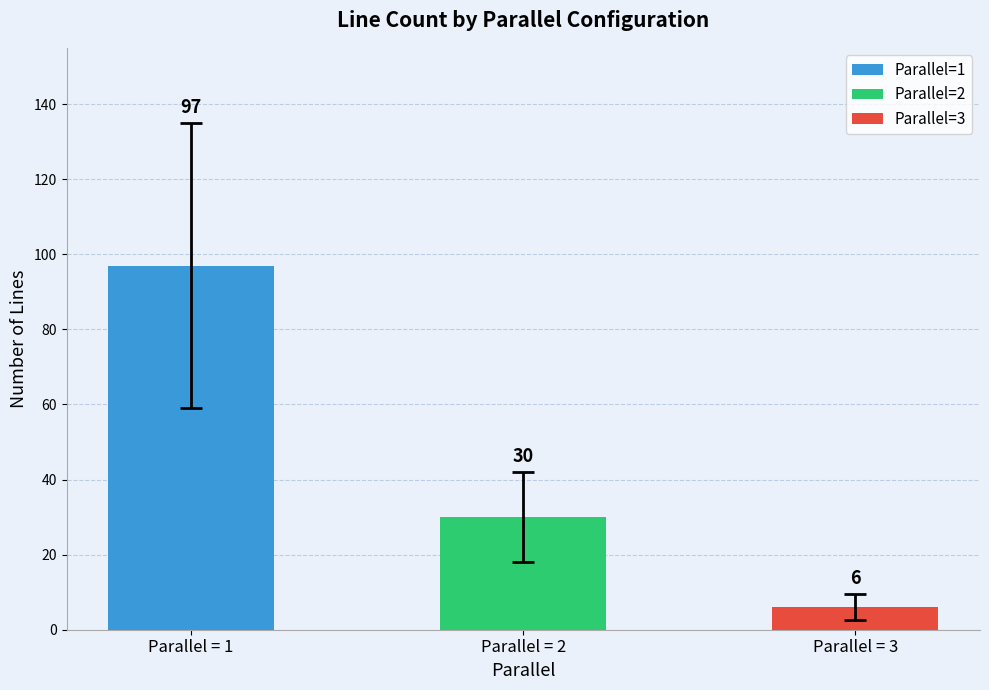

At which category is the sum across all series the highest?

1